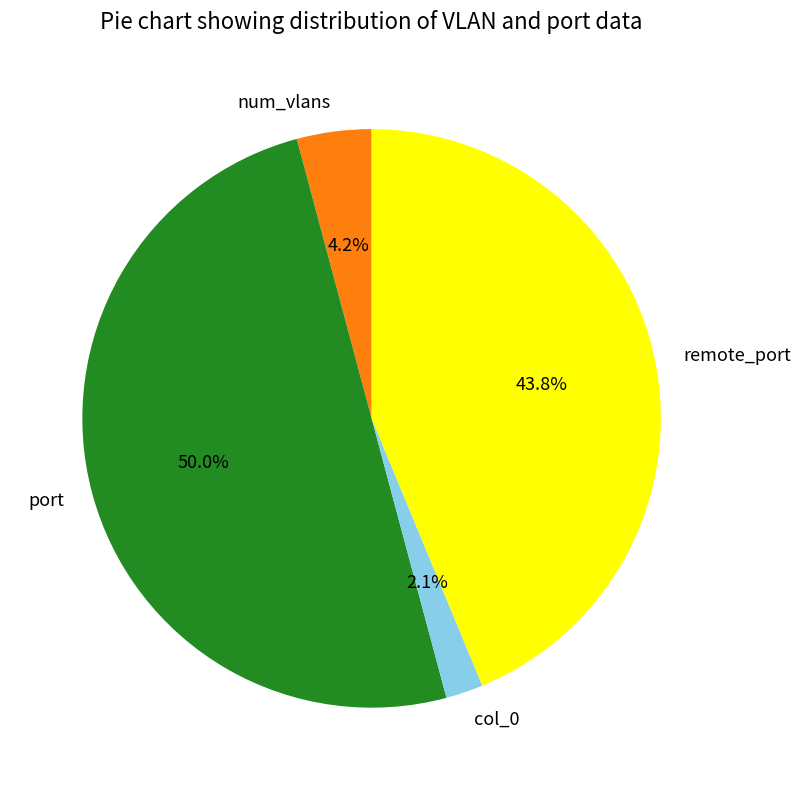

Combined, do num_vlans and remote_port account for over 50%?

No